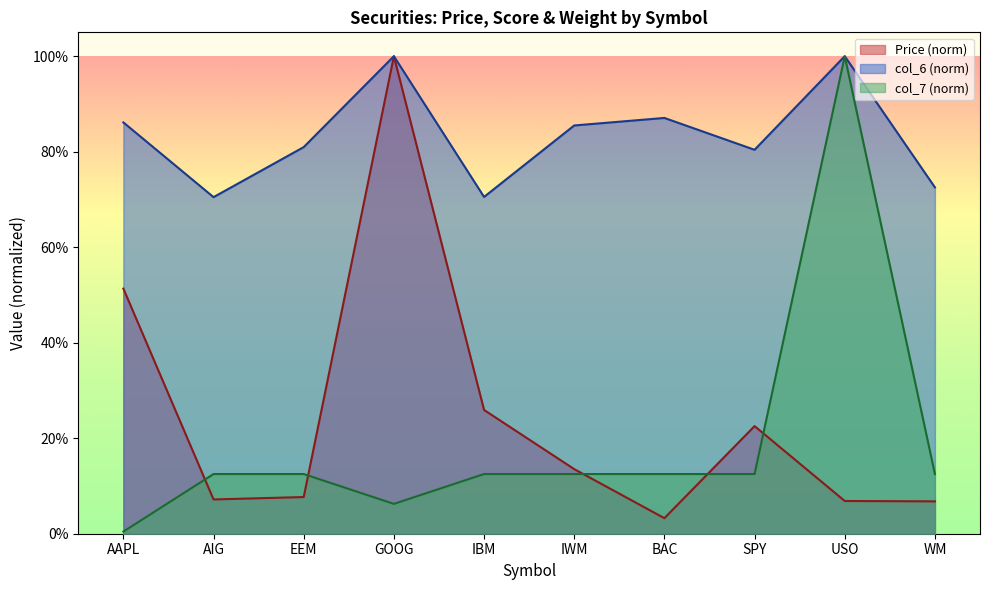

What is the value of the col_6 point at the 6th from the left?

0.9